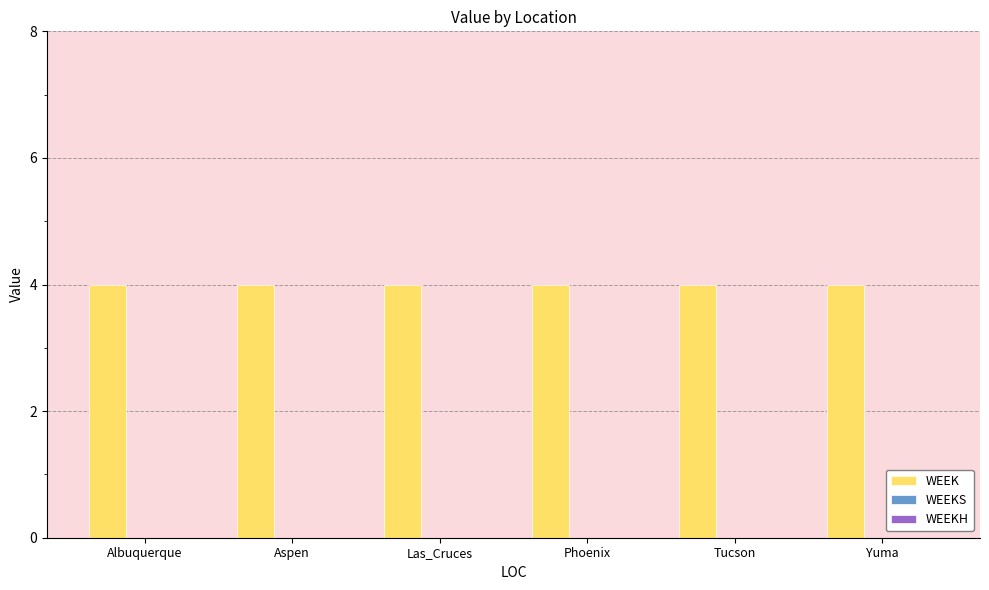

What is the label of the 5th bar from the right?

Aspen